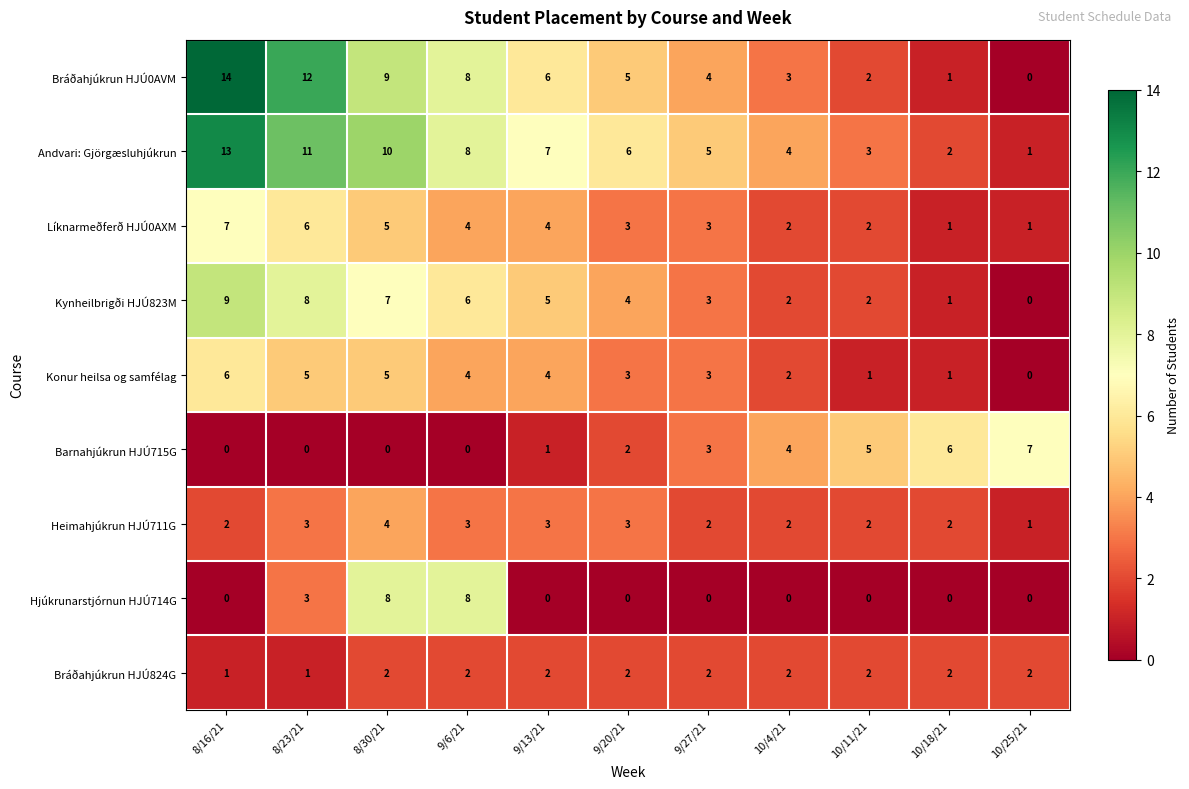

Count the Barnahjúkrun HJÚ715G values in the range 0 to 5.

9